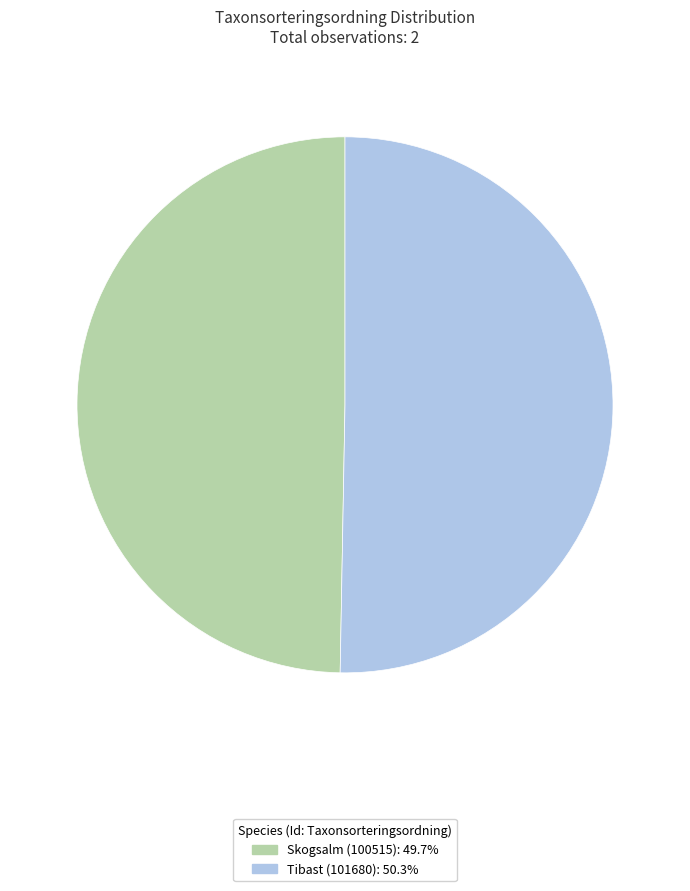

Approximately how many times larger is the value at Skogsalm (100515): 49.7% compared to Tibast (101680): 50.3%?

1.0